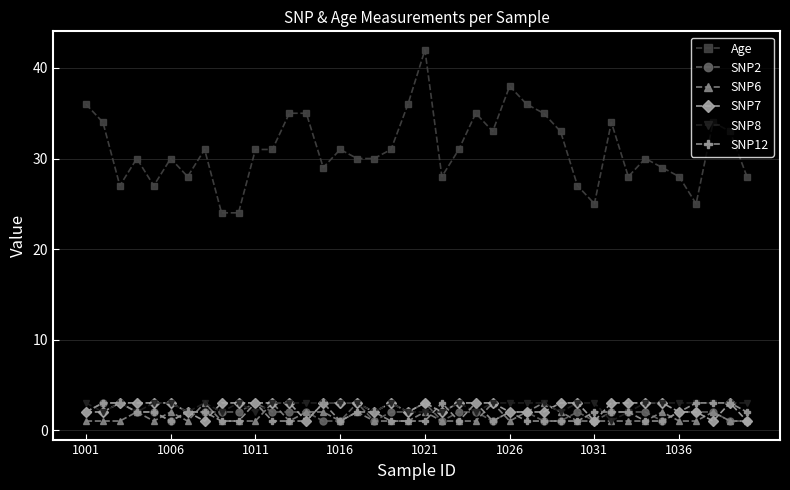

True or false: SNP12 and Age cross at least once.

False